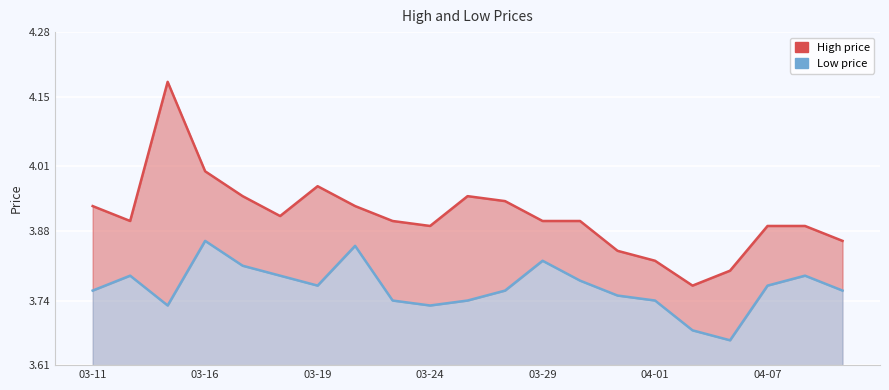

The Low price series shows 0.9 at 03-19. True or false?

False